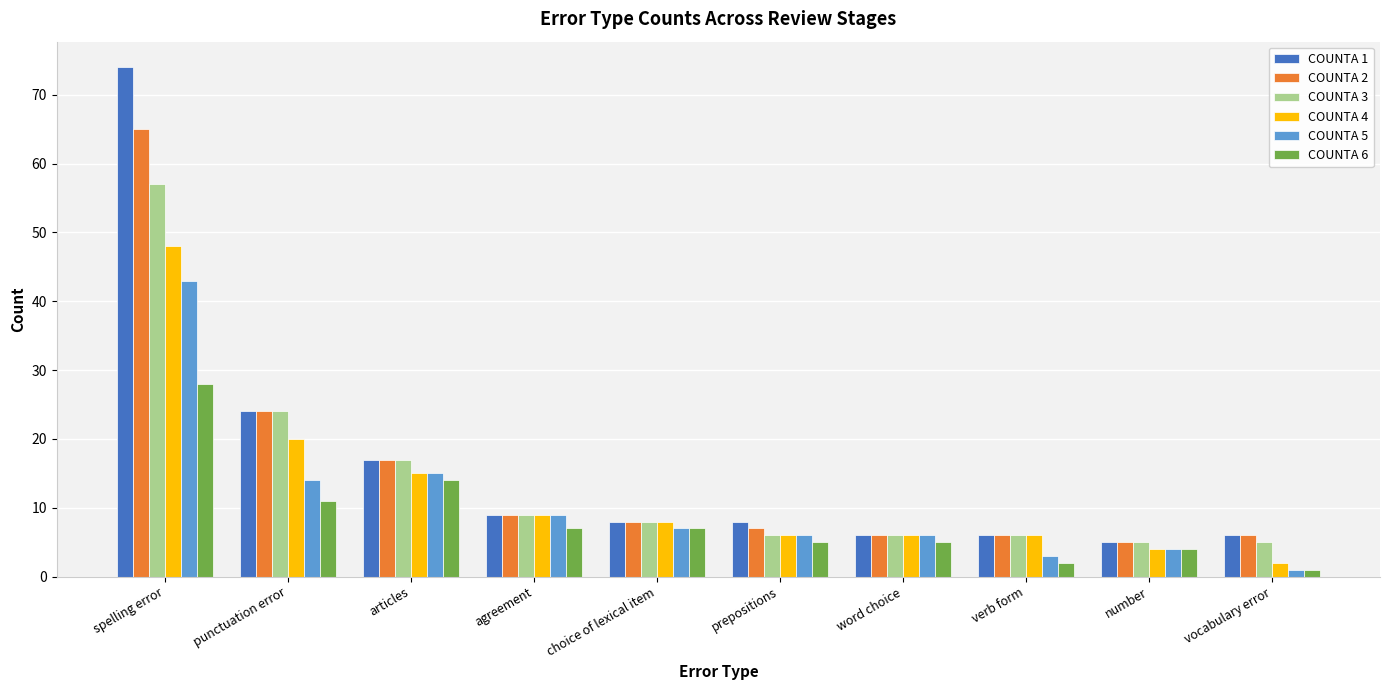

Reading left to right, extract all data points from this chart.

COUNTA 1: spelling error=74	punctuation error=24	articles=17	agreement=9	choice of lexical item=8	prepositions=8	word choice=6	verb form=6	number=5	vocabulary error=6
COUNTA 2: spelling error=65	punctuation error=24	articles=17	agreement=9	choice of lexical item=8	prepositions=7	word choice=6	verb form=6	number=5	vocabulary error=6
COUNTA 3: spelling error=57	punctuation error=24	articles=17	agreement=9	choice of lexical item=8	prepositions=6	word choice=6	verb form=6	number=5	vocabulary error=5
COUNTA 4: spelling error=48	punctuation error=20	articles=15	agreement=9	choice of lexical item=8	prepositions=6	word choice=6	verb form=6	number=4	vocabulary error=2
COUNTA 5: spelling error=43	punctuation error=14	articles=15	agreement=9	choice of lexical item=7	prepositions=6	word choice=6	verb form=3	number=4	vocabulary error=1
COUNTA 6: spelling error=28	punctuation error=11	articles=14	agreement=7	choice of lexical item=7	prepositions=5	word choice=5	verb form=2	number=4	vocabulary error=1